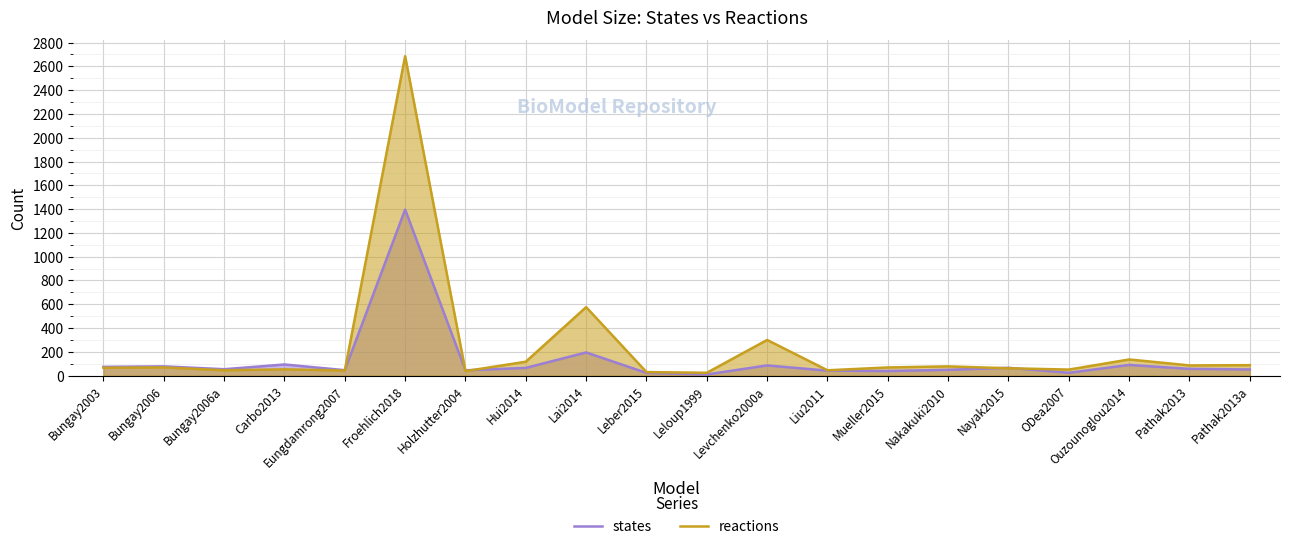

Rank the series by their maximum value, from highest to lowest.

reactions, states